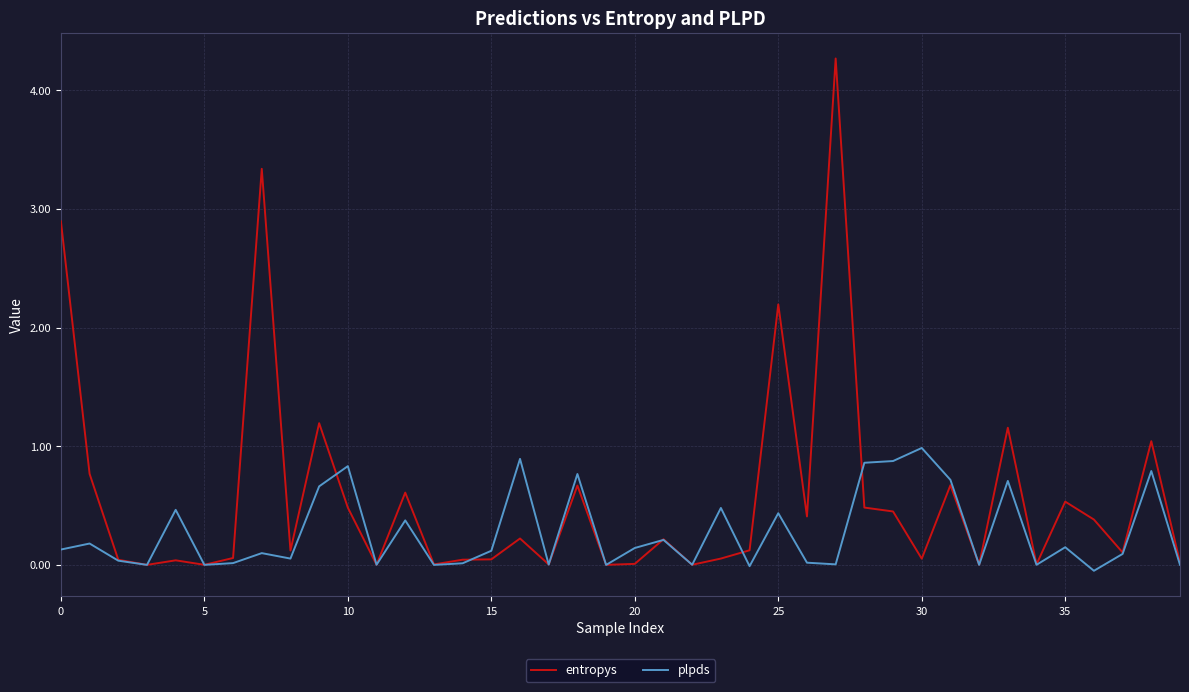

Which series has the largest range (max minus min)?

entropys